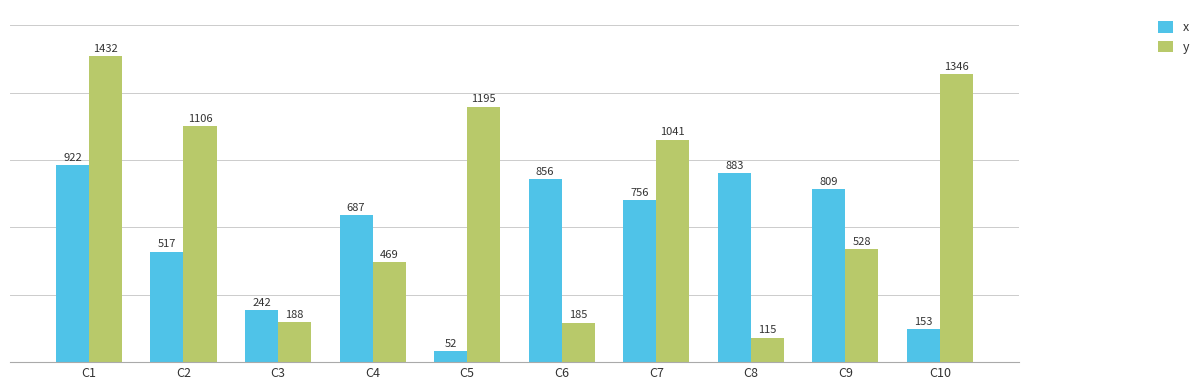

What is the difference between the maximum and second lowest values in the x series?

769